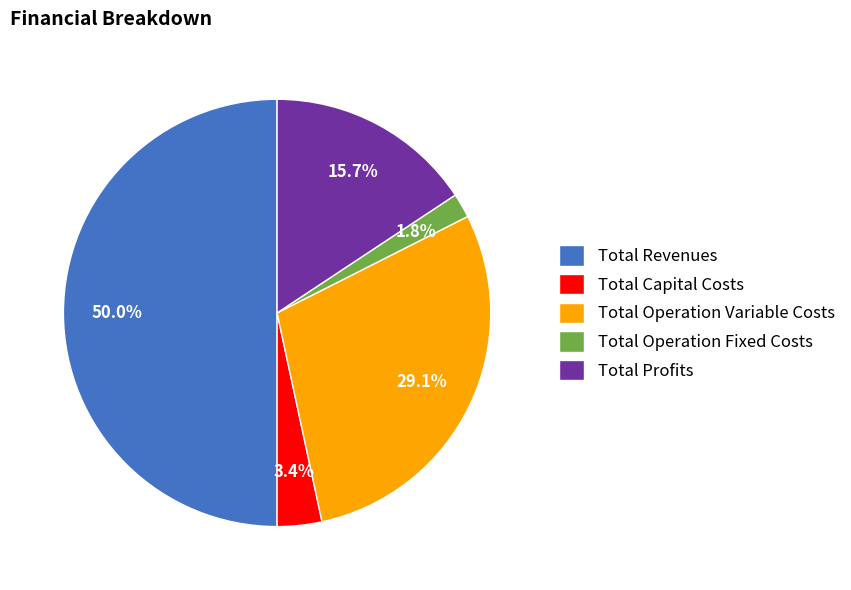

What percentage is the Total Revenues slice, to the nearest percent?

50%